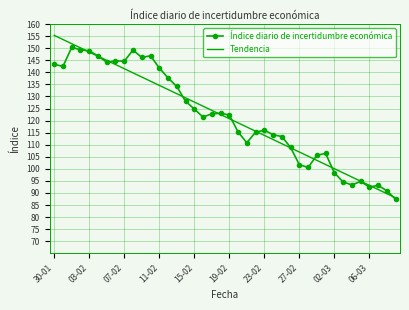

Rank the series by their maximum value, from highest to lowest.

Tendencia, Índice diario de incertidumbre económica